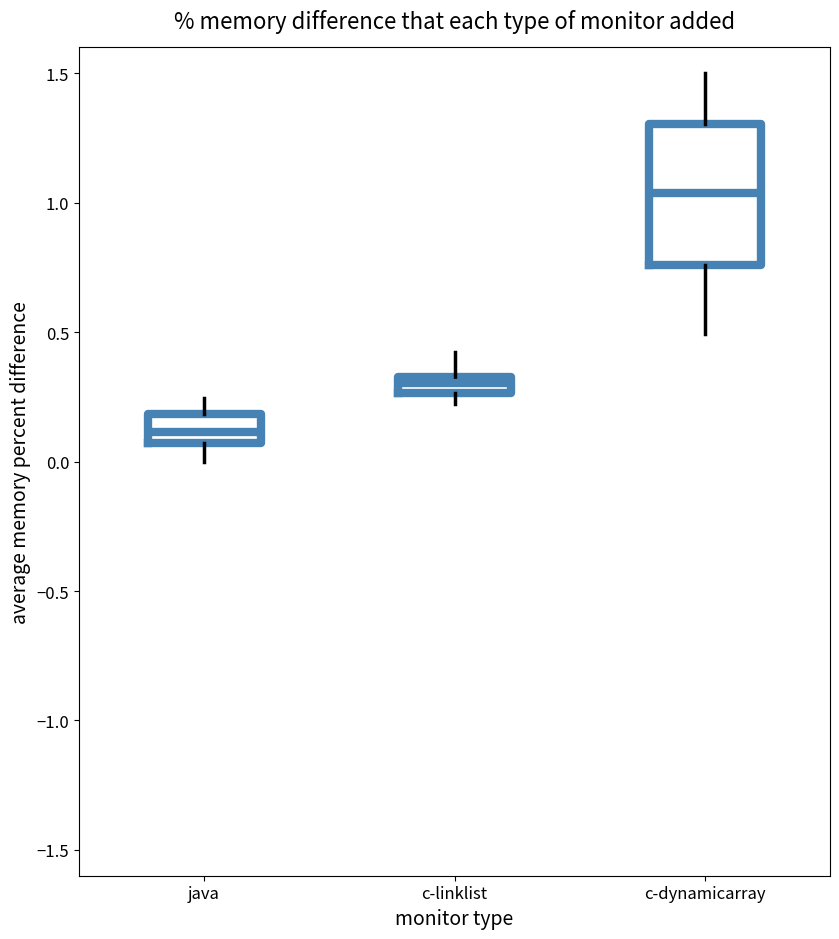

Which box's median line is the highest?

c-dynamicarray